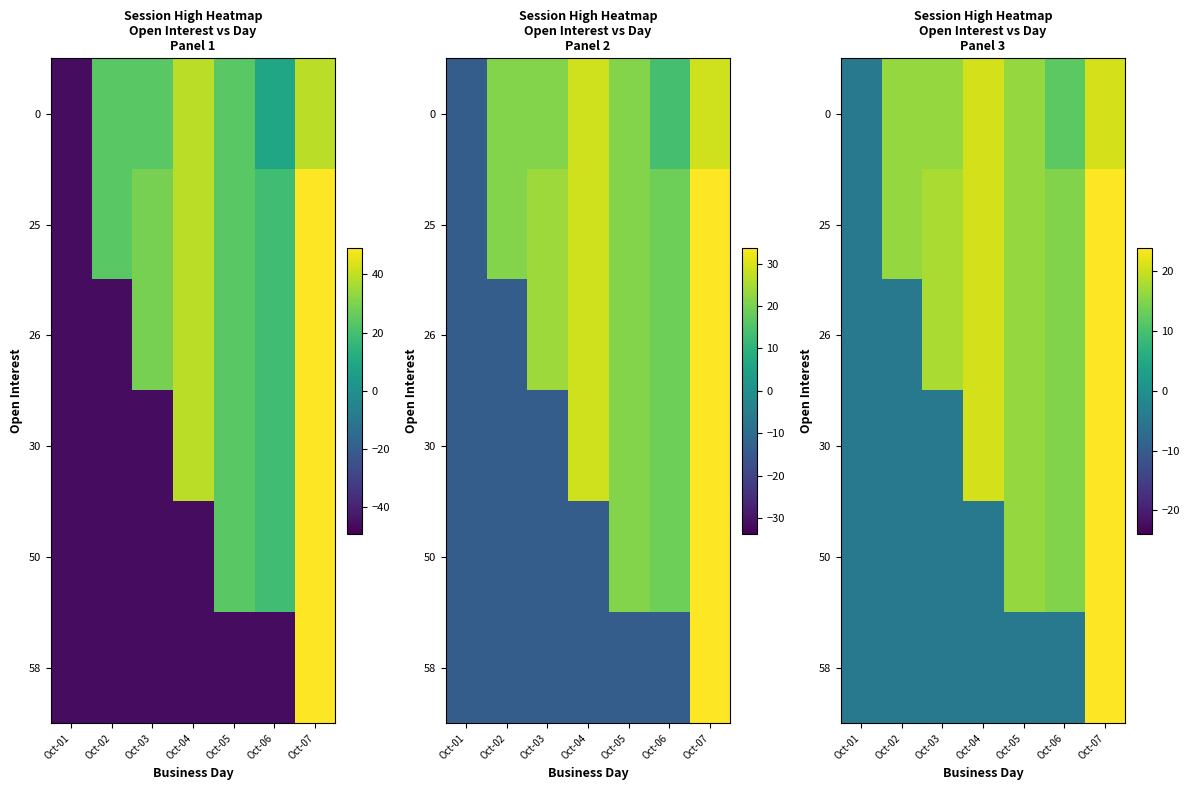

Count the number of categories in the chart.

7